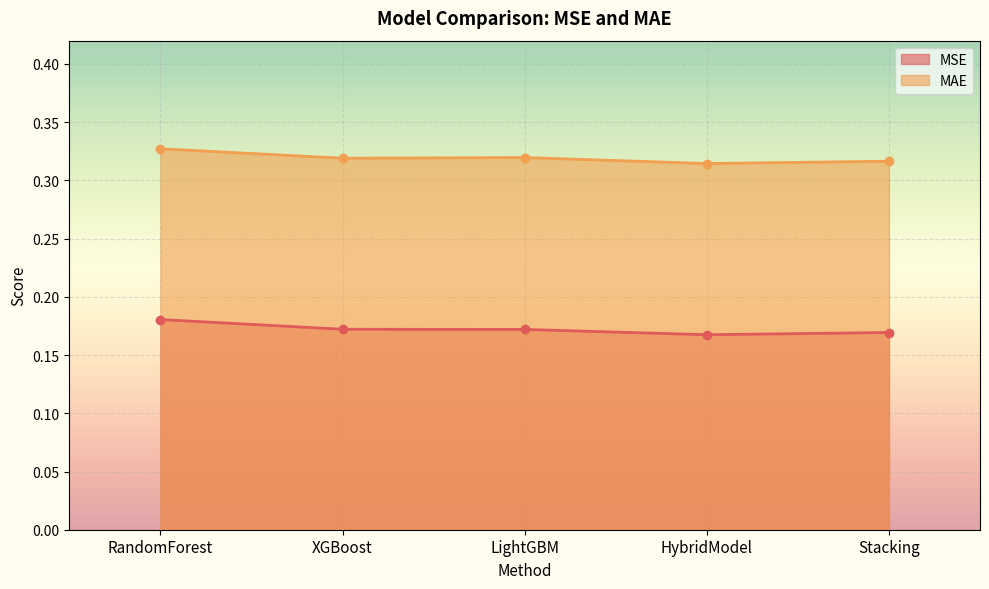

Which category has the highest value in the MAE series?

RandomForest